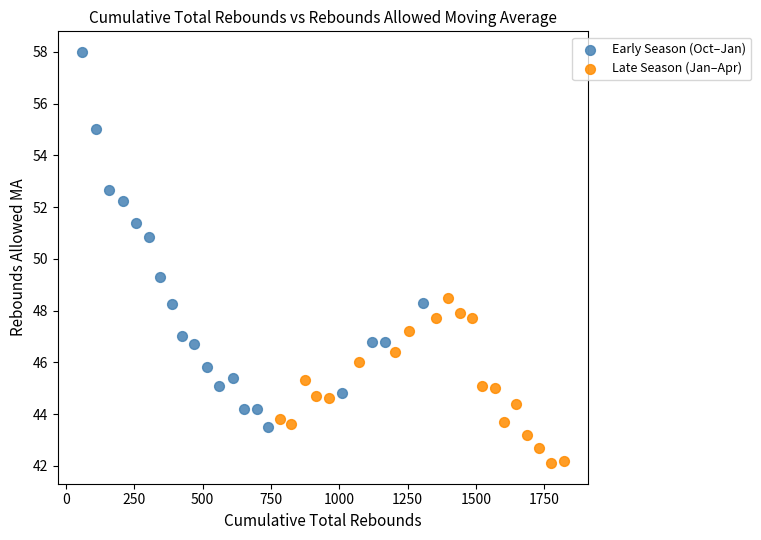

Which series reaches the maximum Y coordinate?

Early Season (Oct–Jan)